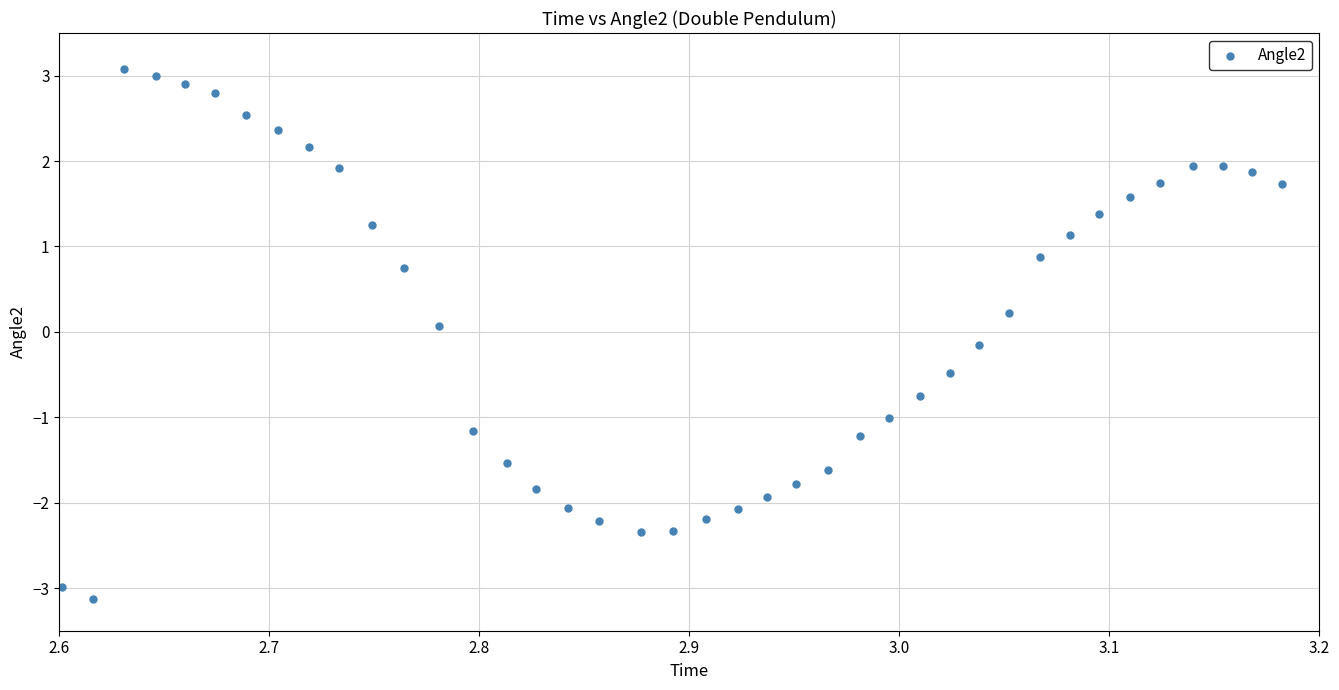

What is the range of X values (max minus min)?

0.6